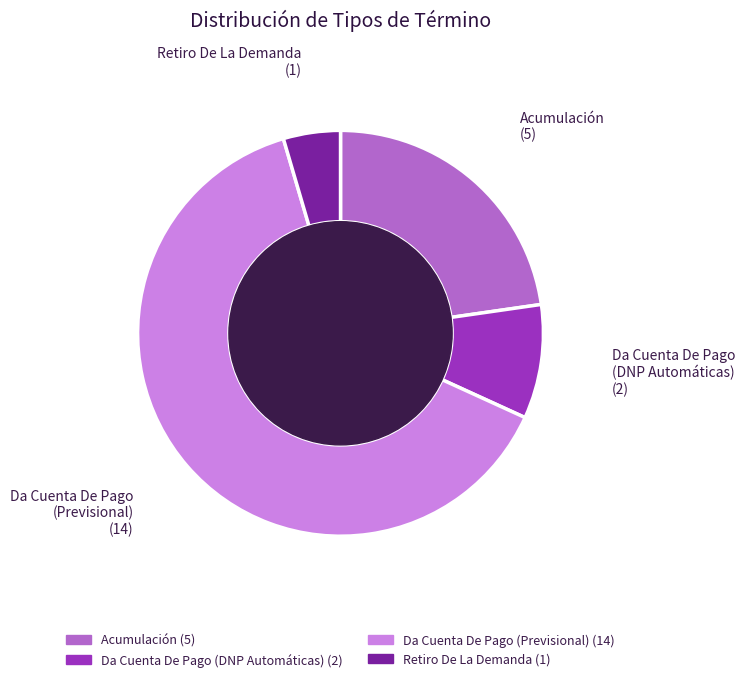

How many slices are in this pie chart?

4